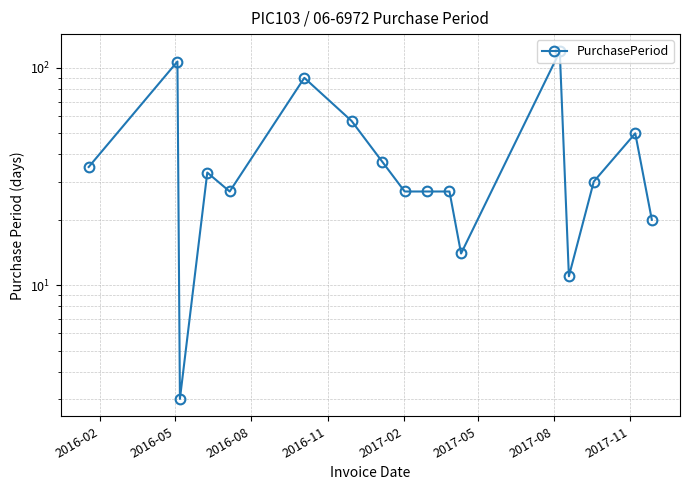

How many points are lower than both their immediate neighbors (excluding endpoints)?

4